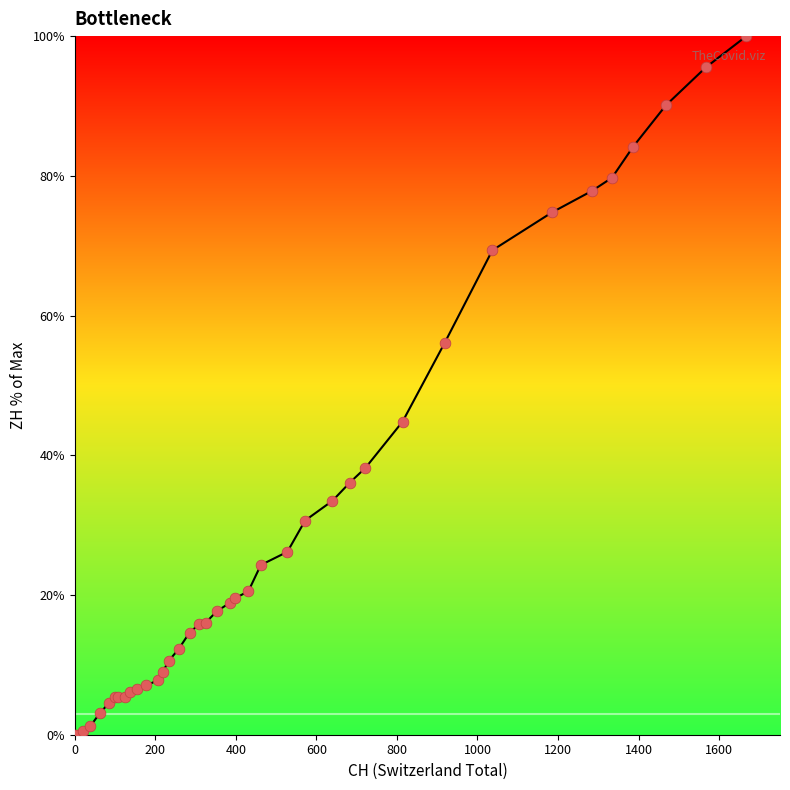

What is the difference between the maximum and minimum values?

100.0